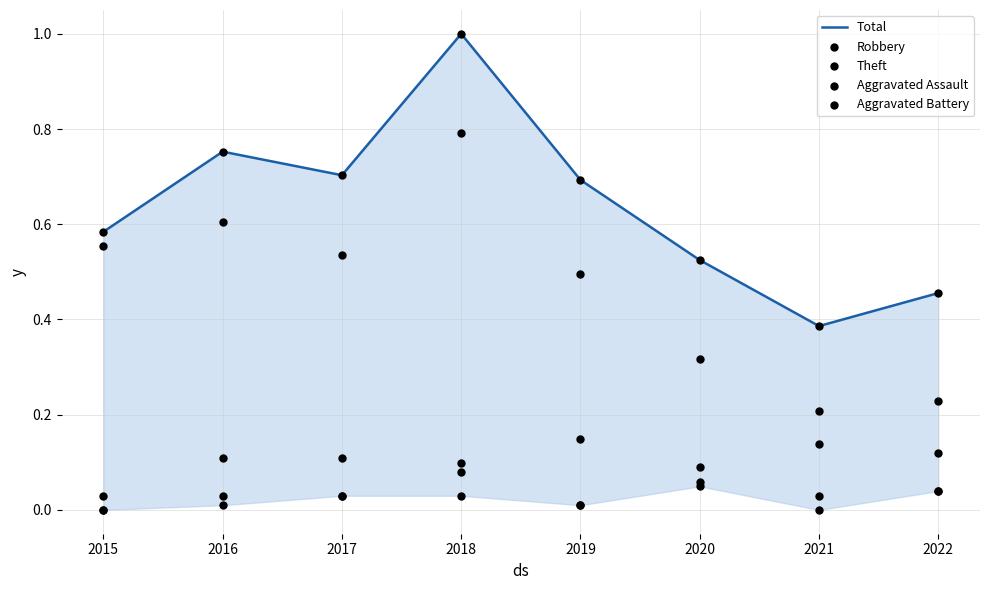

At which category is the sum across all series the highest?

2018